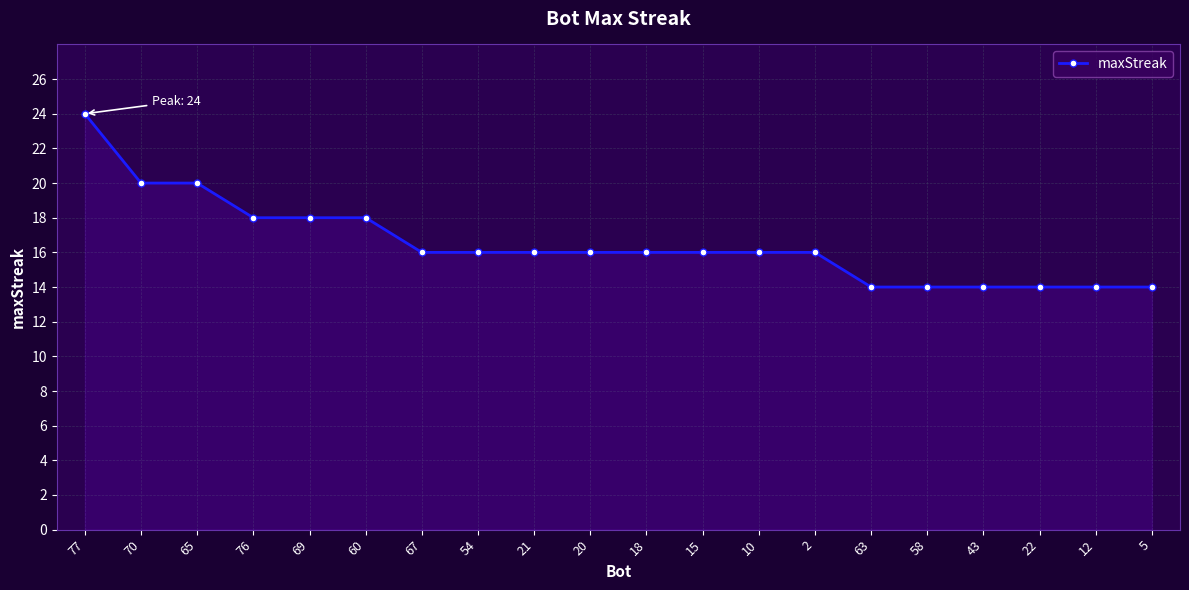

Reading left to right, what are all the values shown in this chart?

77=24	70=20	65=20	76=18	69=18	60=18	67=16	54=16	21=16	20=16	18=16	15=16	10=16	2=16	63=14	58=14	43=14	22=14	12=14	5=14